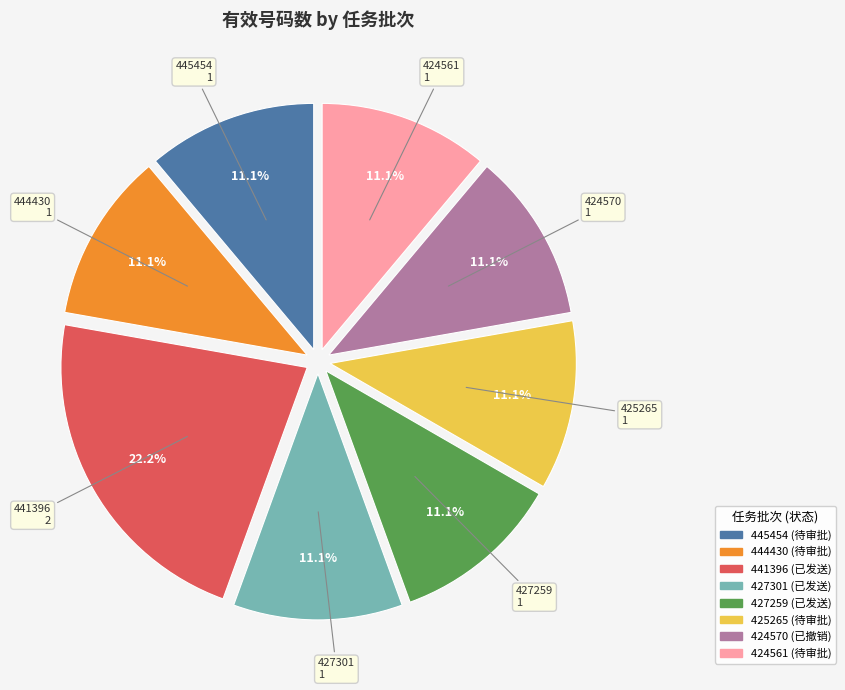

Count the number of slices in the pie.

8